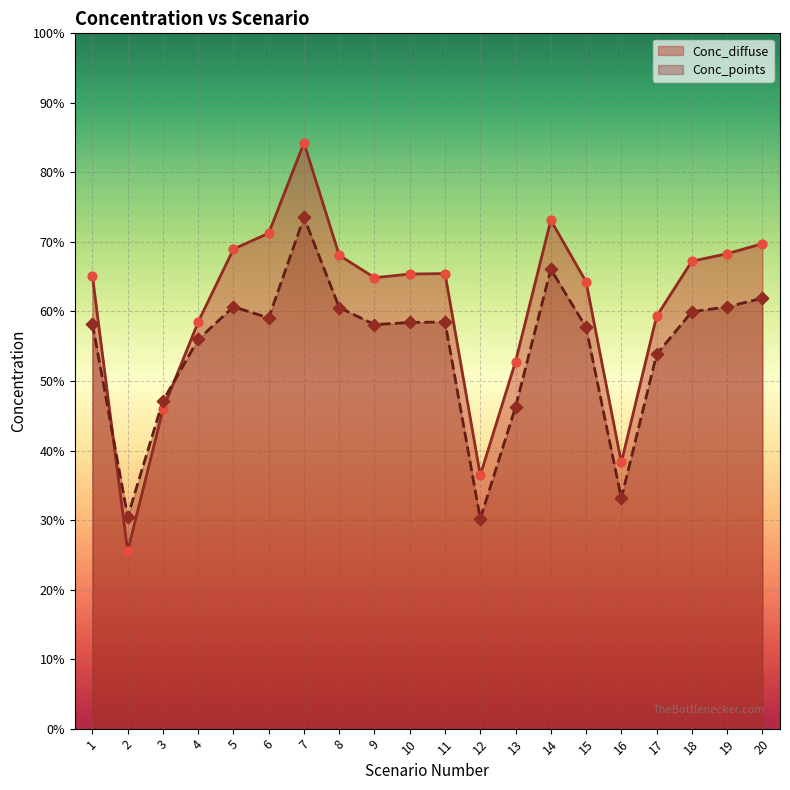

Is the value of Conc_points at 11 greater than the value of Conc_diffuse at 12?

Yes